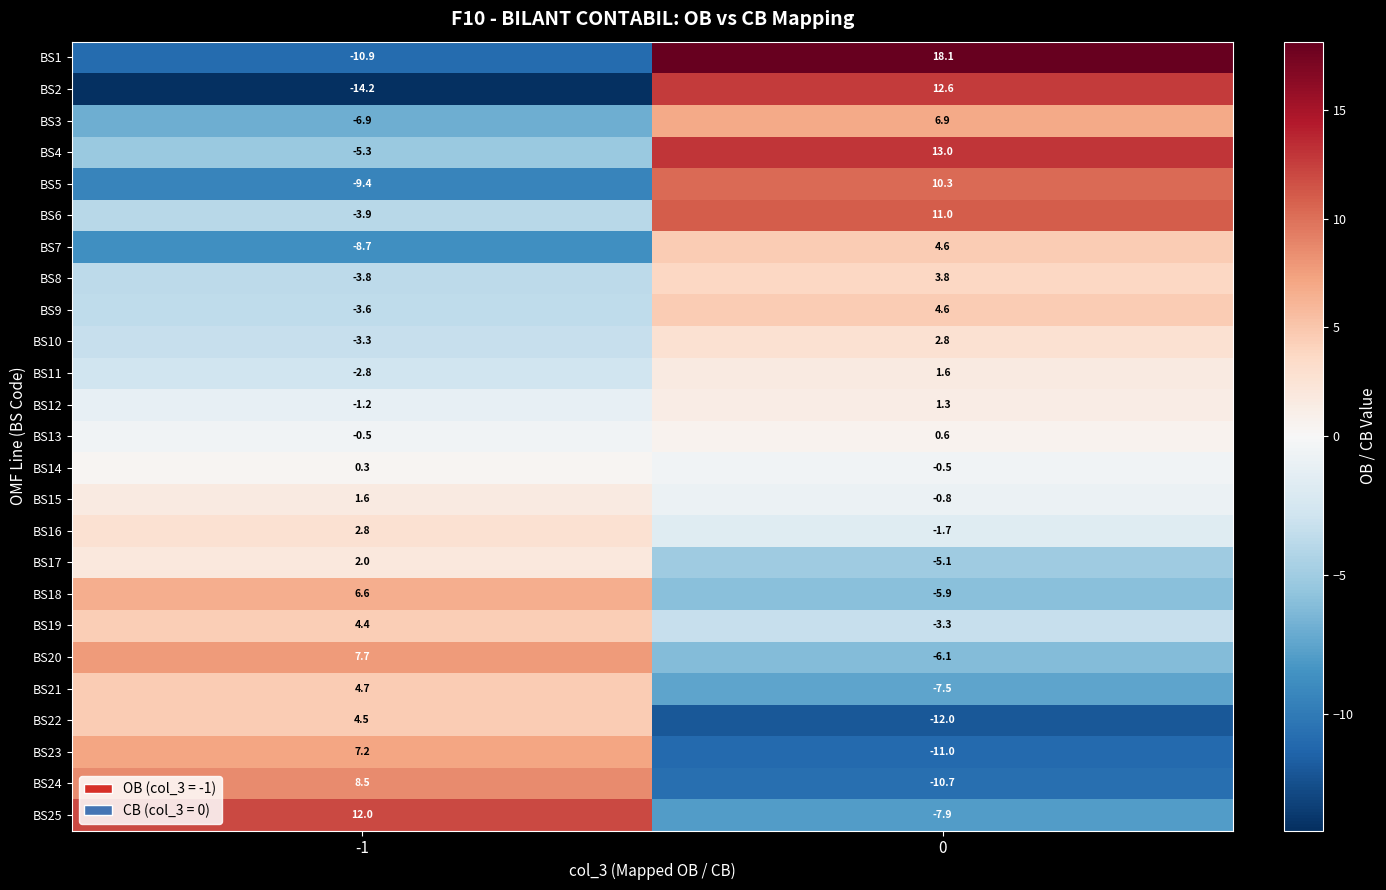

Which series has the largest total across all categories?

BS4